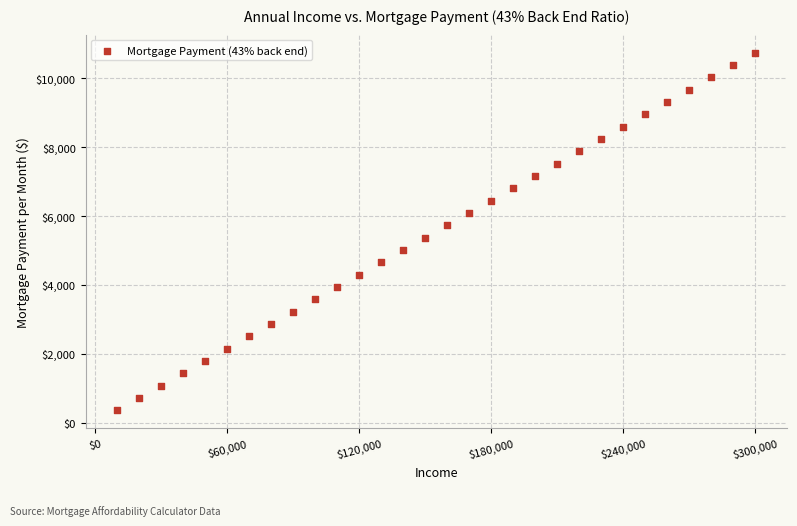

What is the range of X values (max minus min)?

290000.0